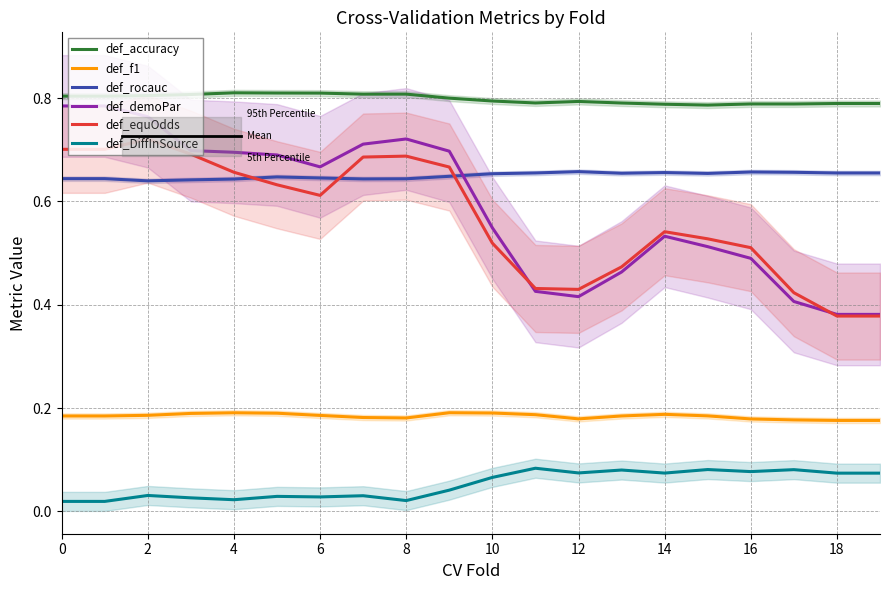

Reading left to right, list all the values displayed in this chart.

def_accuracy: 0.8	0.8	0.8	0.8	0.8	0.8	0.8	0.8	0.8	0.8	0.8	0.8	0.8	0.8	0.8	0.8	0.8	0.8	0.8	0.8
def_f1: 0.2	0.2	0.2	0.2	0.2	0.2	0.2	0.2	0.2	0.2	0.2	0.2	0.2	0.2	0.2	0.2	0.2	0.2	0.2	0.2
def_rocauc: 0.6	0.6	0.6	0.6	0.6	0.6	0.6	0.6	0.6	0.6	0.7	0.7	0.7	0.7	0.7	0.7	0.7	0.7	0.7	0.7
def_demoPar: 0.8	0.8	0.8	0.7	0.7	0.7	0.7	0.7	0.7	0.7	0.5	0.4	0.4	0.5	0.5	0.5	0.5	0.4	0.4	0.4
def_equOdds: 0.7	0.7	0.7	0.7	0.7	0.6	0.6	0.7	0.7	0.7	0.5	0.4	0.4	0.5	0.5	0.5	0.5	0.4	0.4	0.4
def_DiffInSource: 0.0	0.0	0.0	0.0	0.0	0.0	0.0	0.0	0.0	0.0	0.1	0.1	0.1	0.1	0.1	0.1	0.1	0.1	0.1	0.1